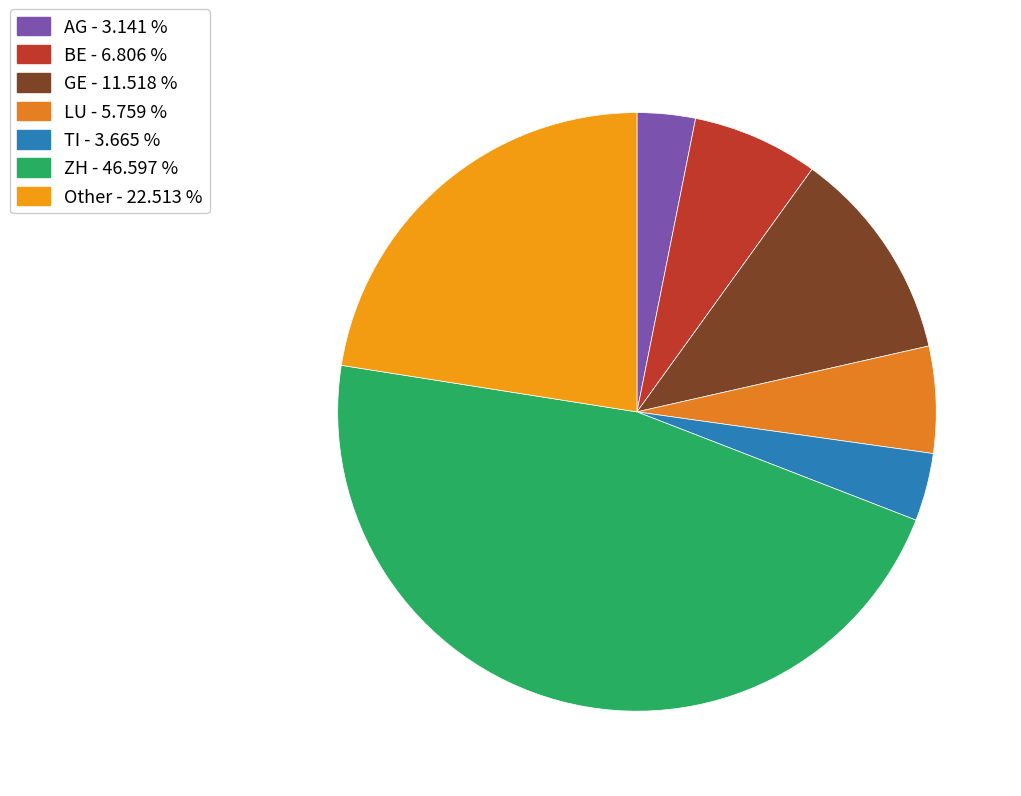

How many slices are in this pie chart?

7